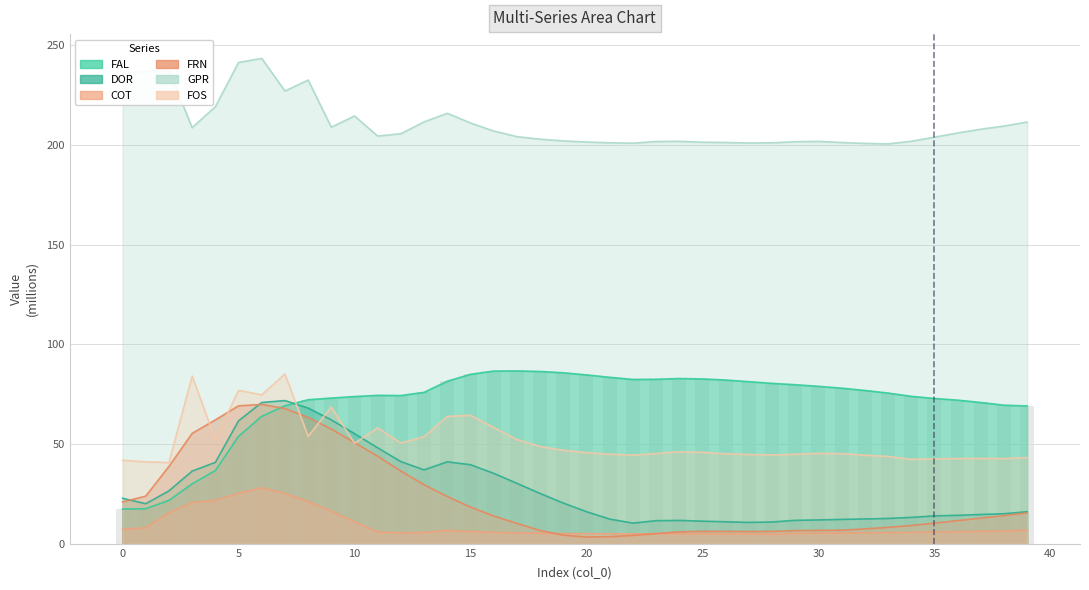

What are all the series names shown in the legend?

FAL, DOR, COT, FRN, GPR, FOS